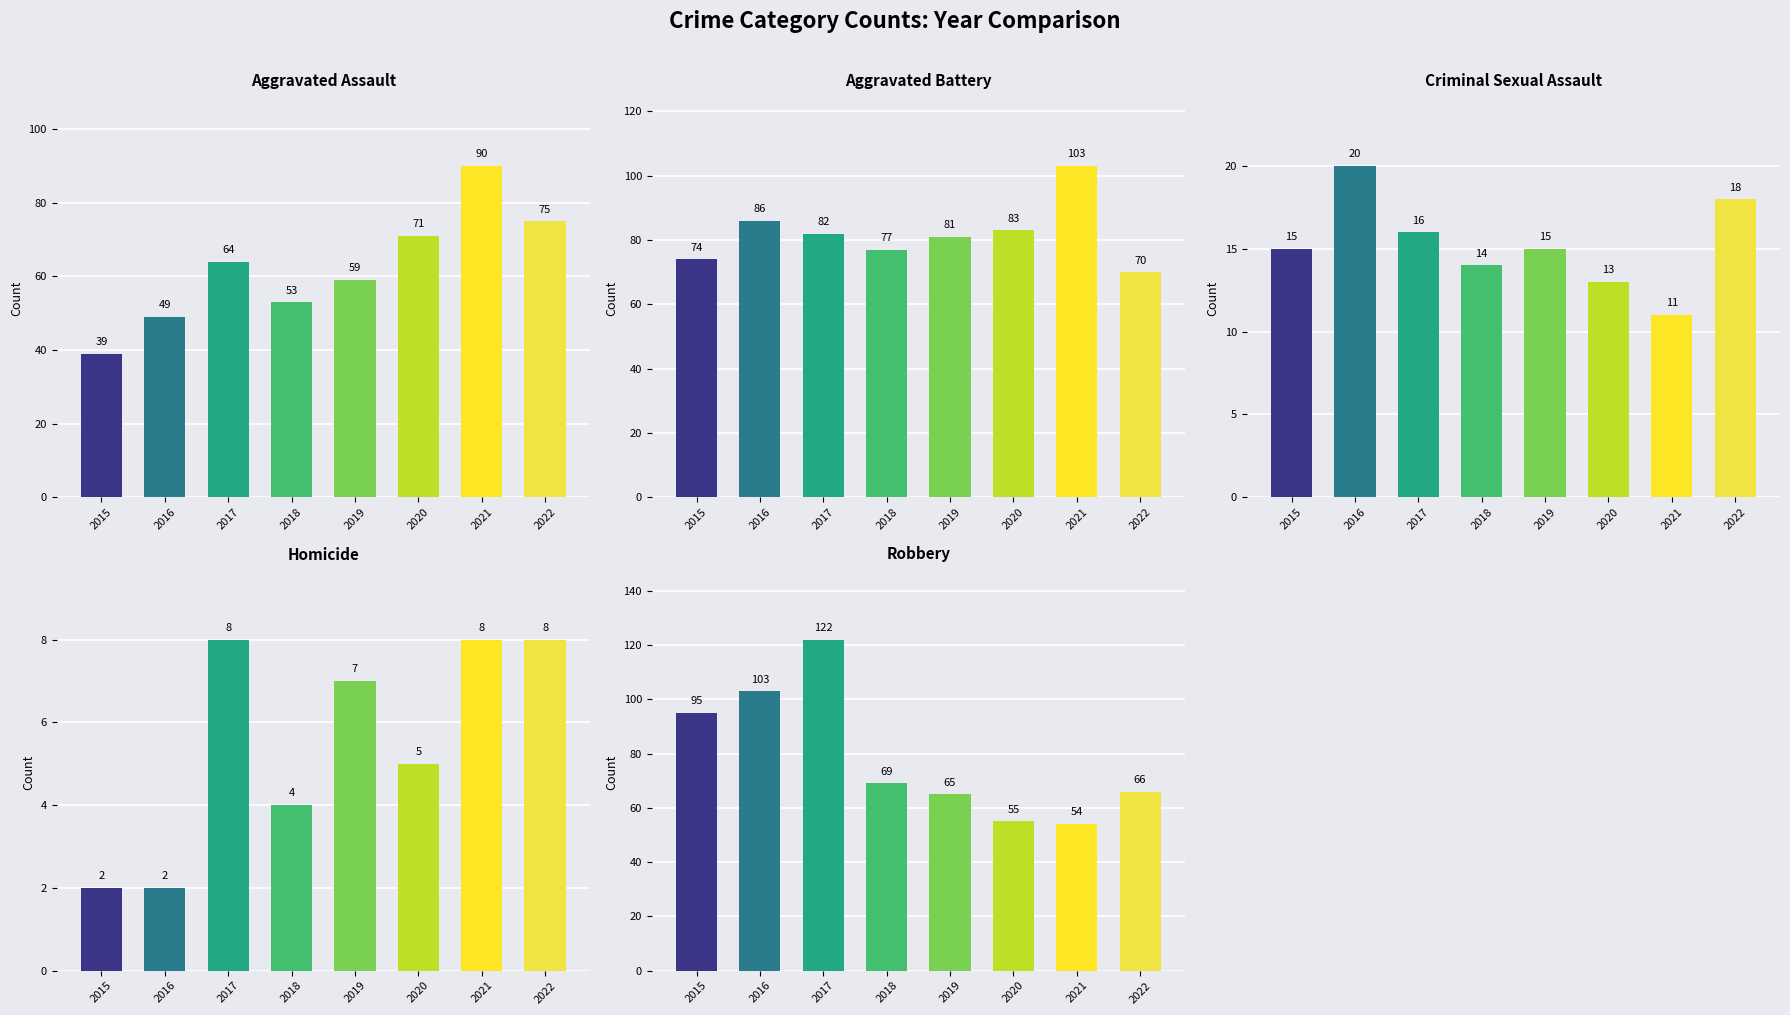

Where is Robbery nearest to the value 88?

2015